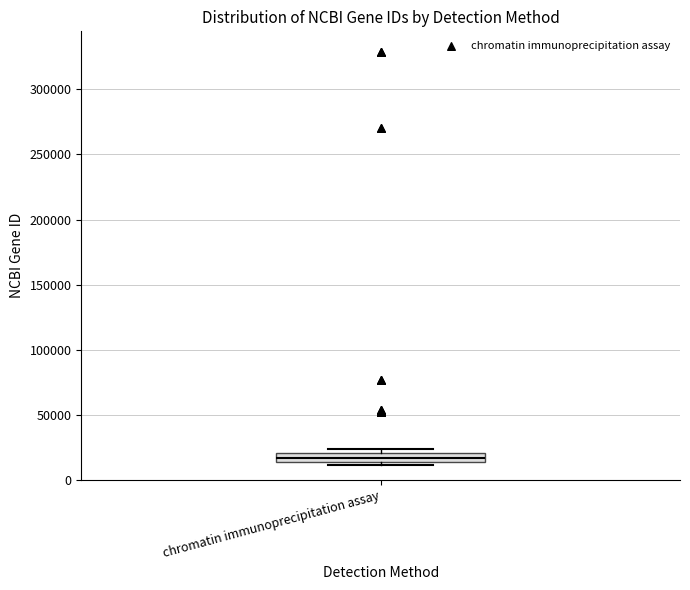

Where is the lower edge of the box for chromatin immunoprecipitation assay on the y-axis? The values are not printed on the chart, so give them approximately, as read against the axis.

15000